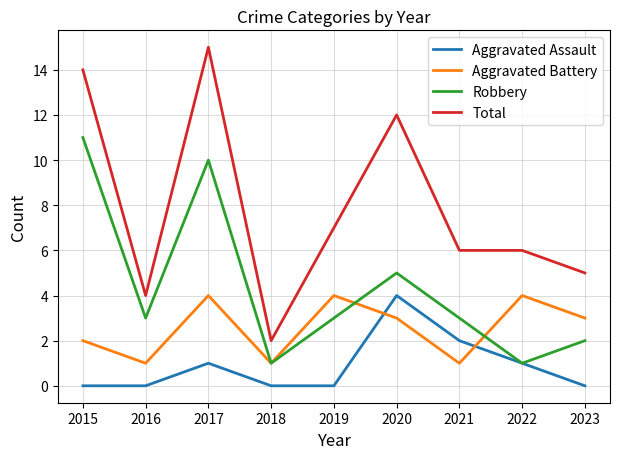

Reading left to right, transcribe all the data shown in this chart.

Aggravated Assault: 0	0	1	0	0	4	2	1	0
Aggravated Battery: 2	1	4	1	4	3	1	4	3
Robbery: 11	3	10	1	3	5	3	1	2
Total: 14	4	15	2	7	12	6	6	5